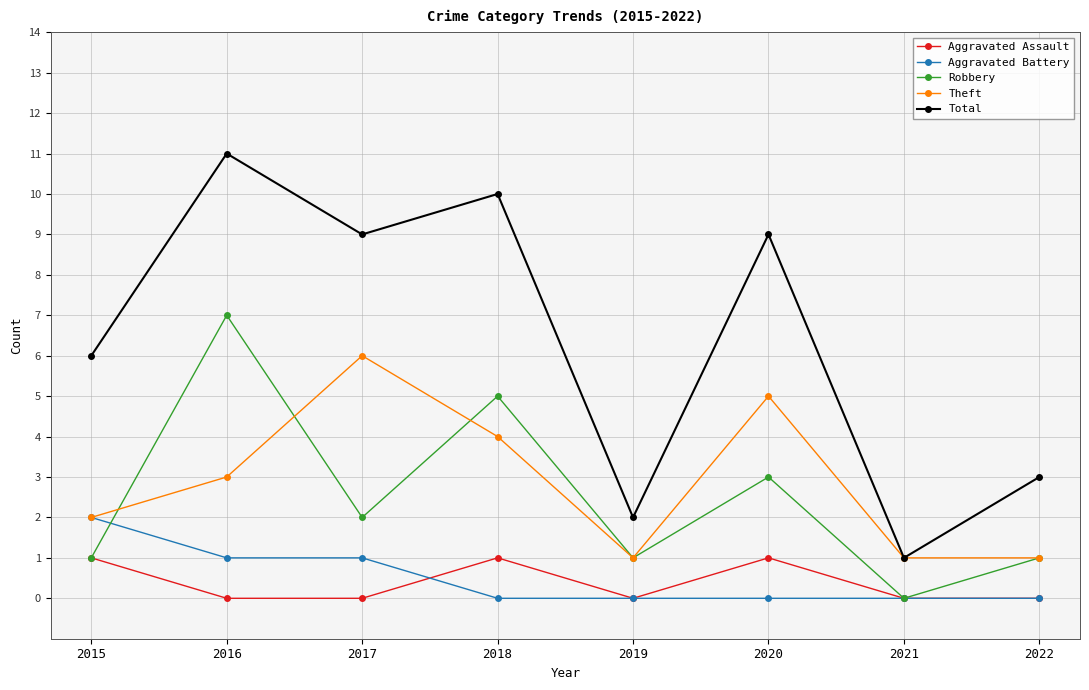

What is the highest value of the Theft series?

6